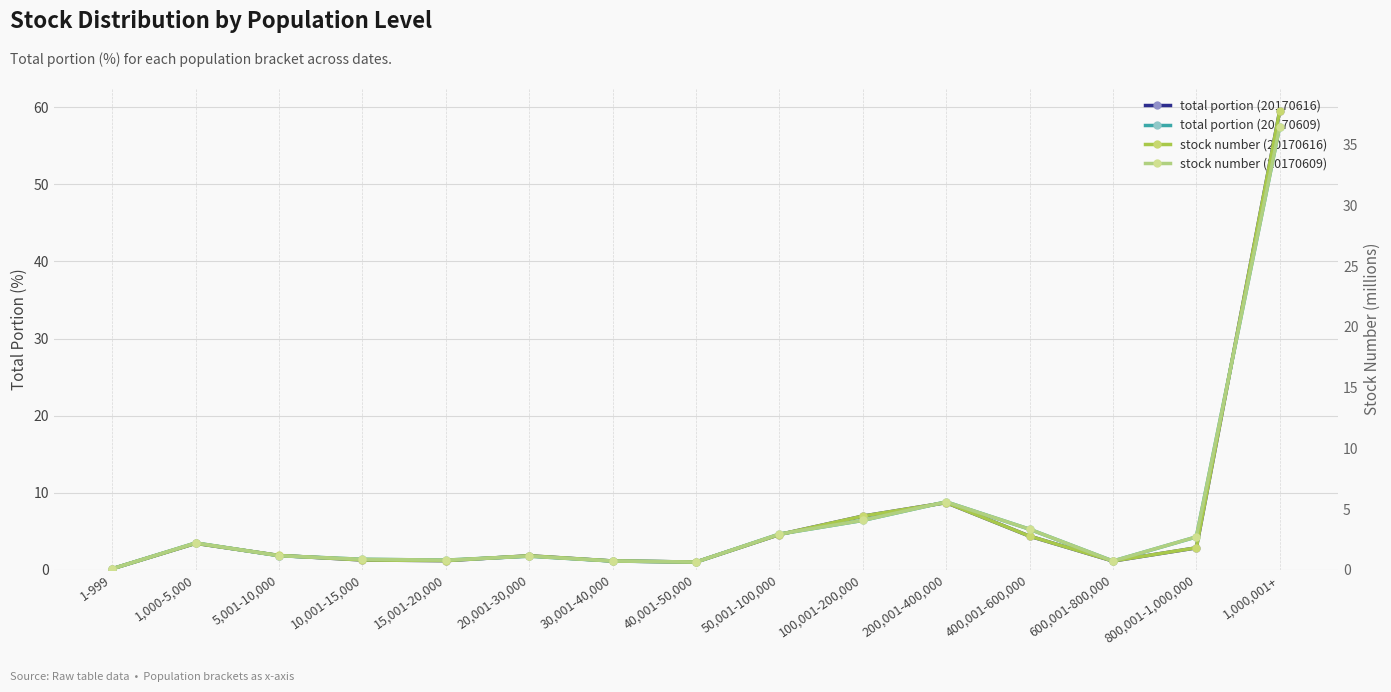

What is the sum of the stock number (20170609) values at 100,001-200,000 and 200,001-400,000?

9.7